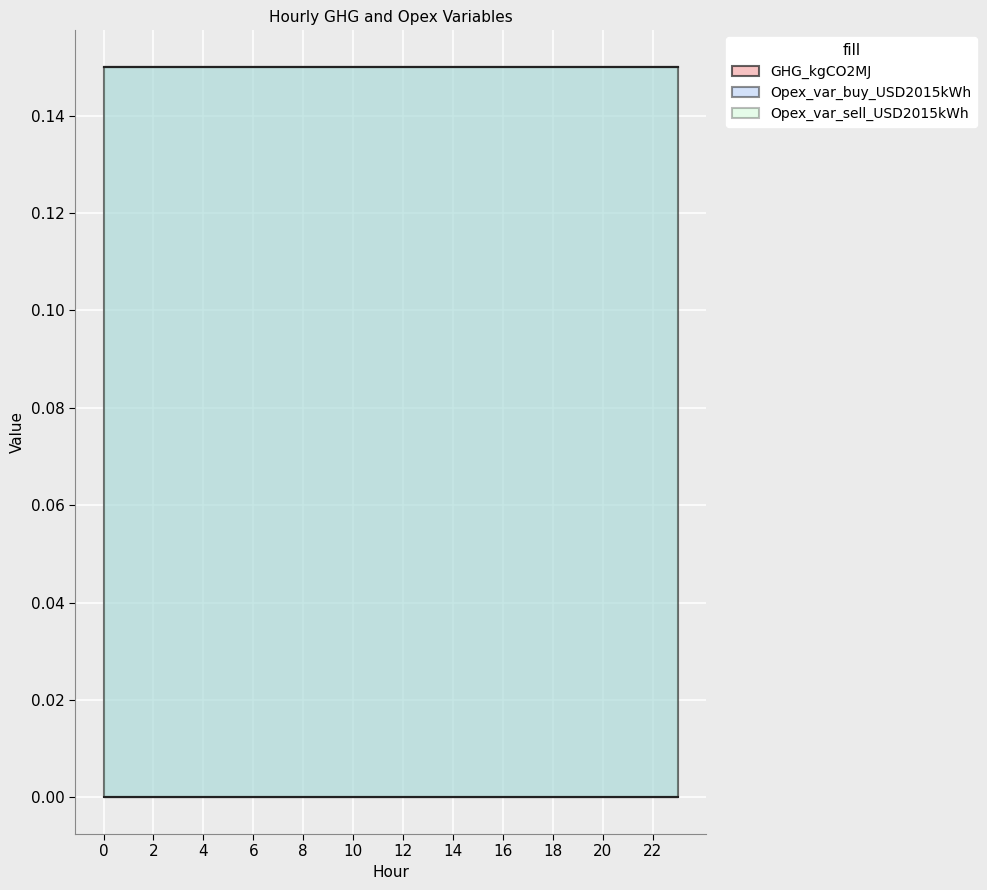

What is the spread (max minus min) of values at 19?

0.1